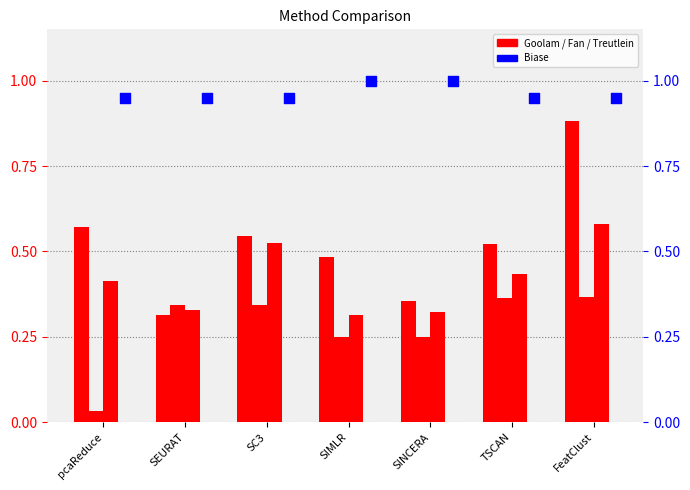

Which series has the largest total across all categories?

Biase